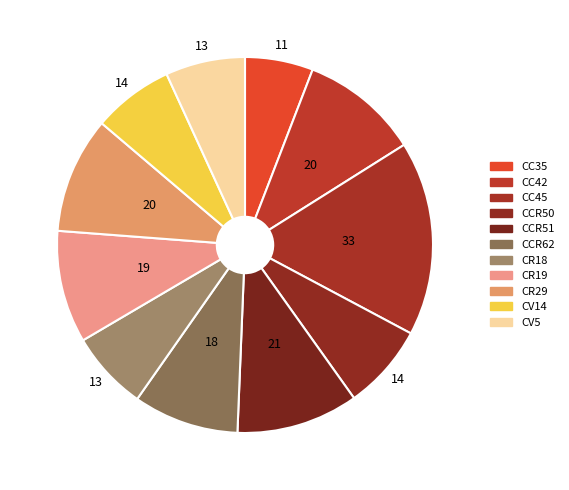

What percentage do CR19 and CCR51 together represent?

20.2%